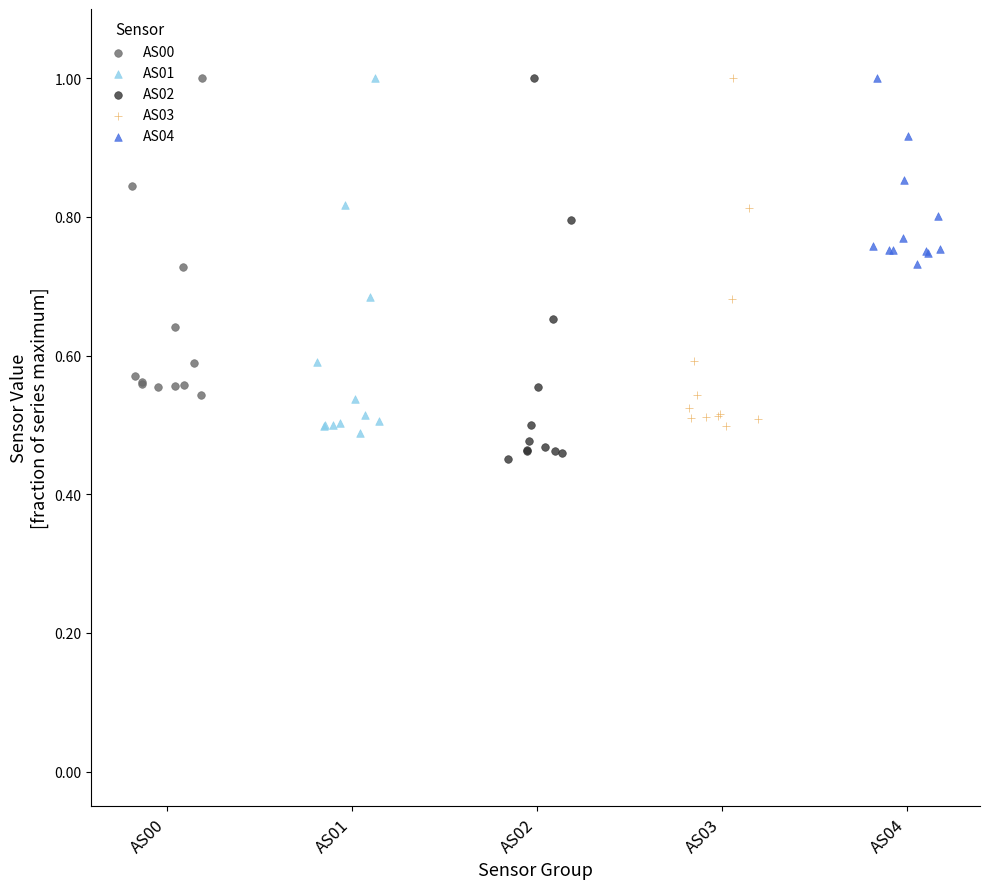

Which series has the largest Y range (max minus min)?

AS02